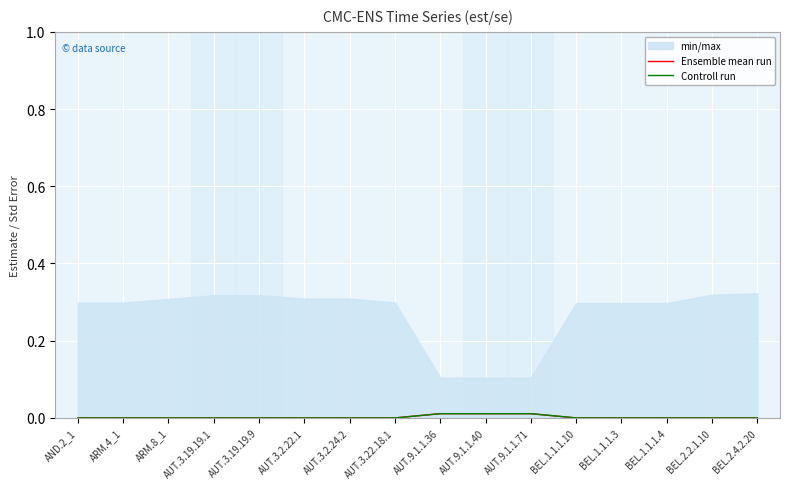

Which category has the lowest value across all series?

AND.2_1